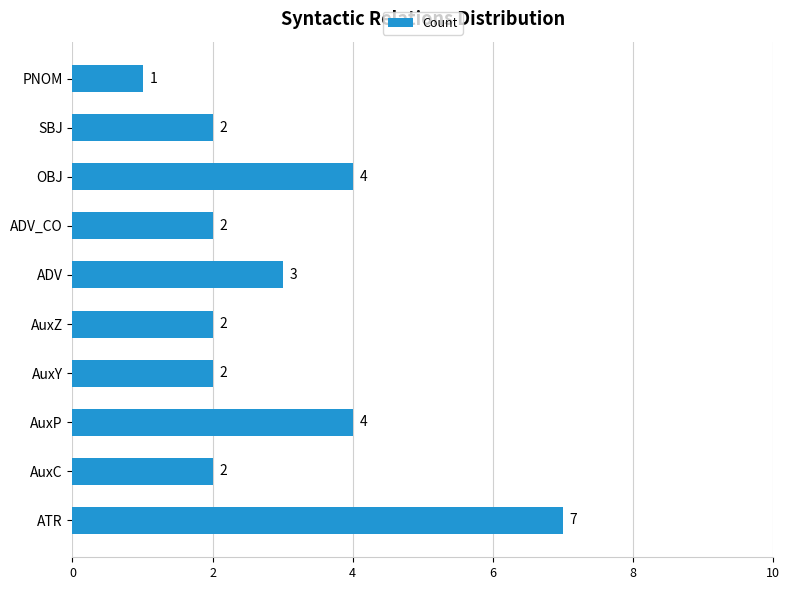

Approximately how many times larger is the value at OBJ compared to AuxP?

1.0